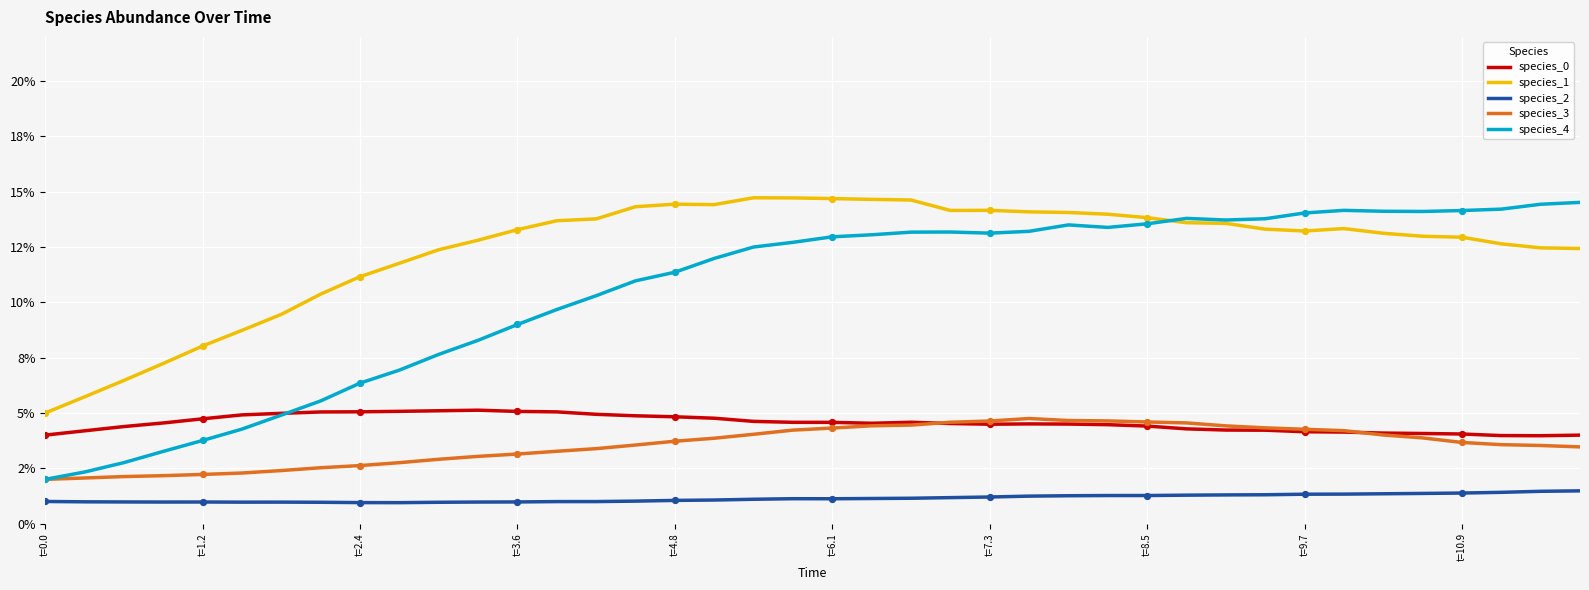

Is this an area chart (filled region under the line)?

No